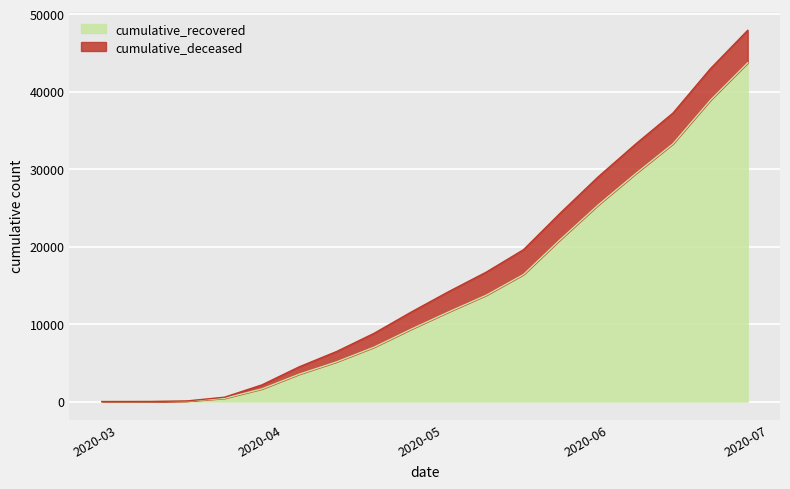

At which label does the data first exceed 11589?

2020-05-09